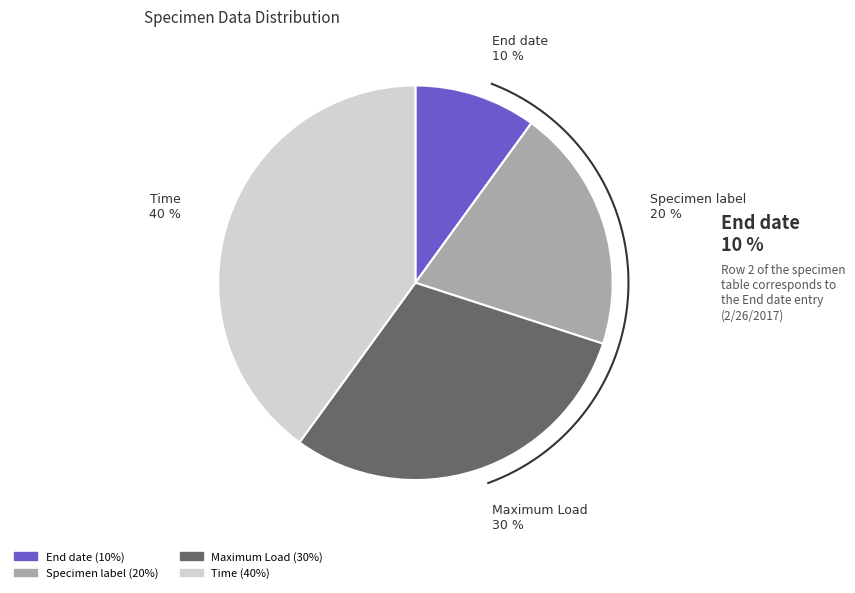

Which slice is the largest?

Time